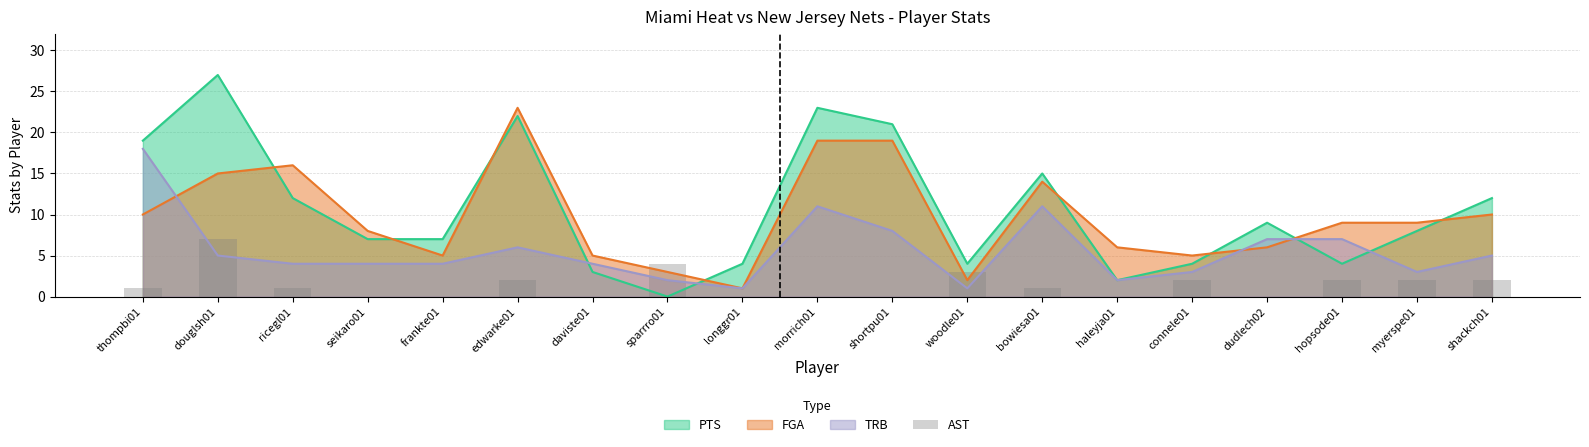

The chart shows a value of 0 at myerspe01. True or false?

False